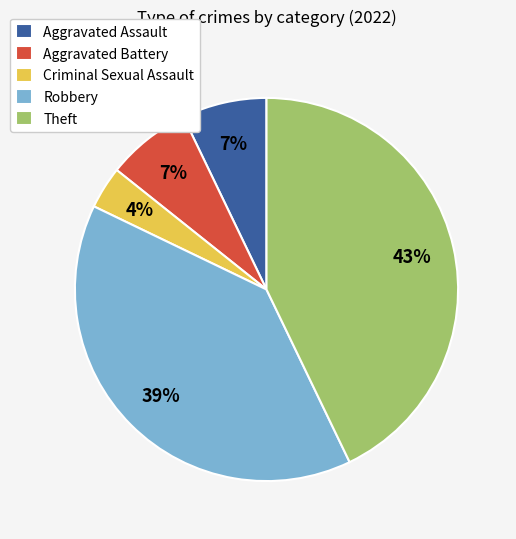

Which slice is the largest?

Theft